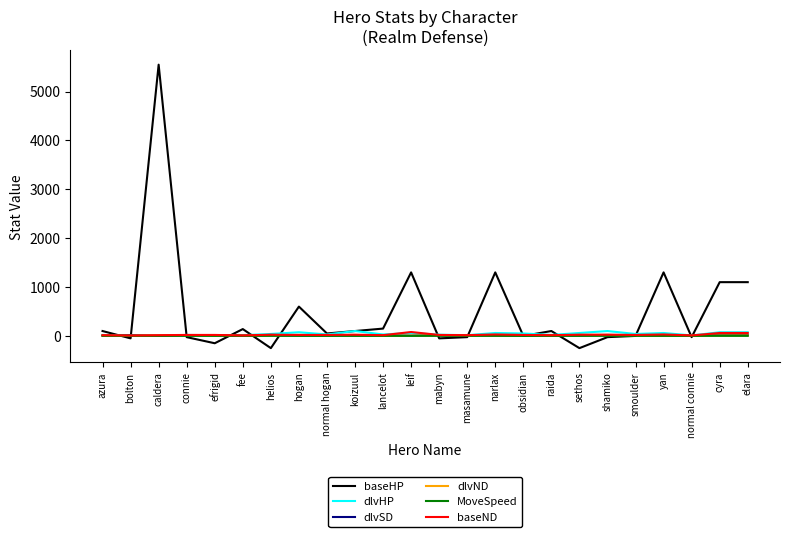

At which category is the sum across all series the highest?

caldera